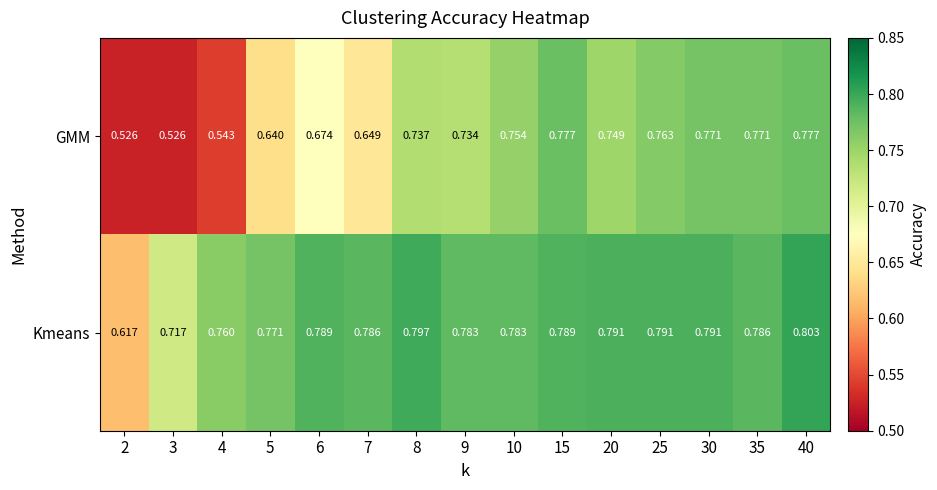

List the series in order of their peak value, lowest first.

GMM, Kmeans